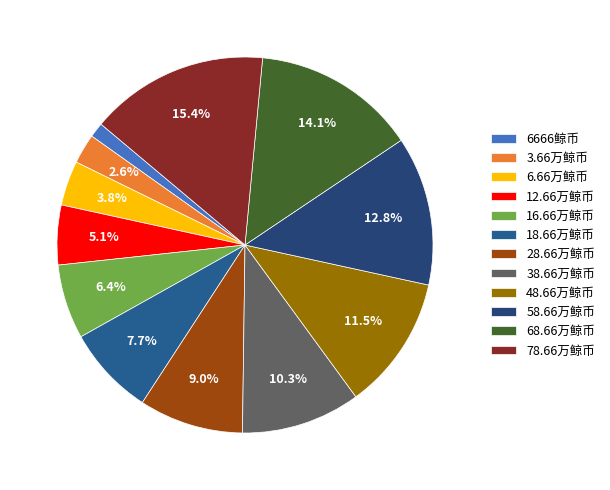

Which category has the smallest portion of the pie?

6666鲸币